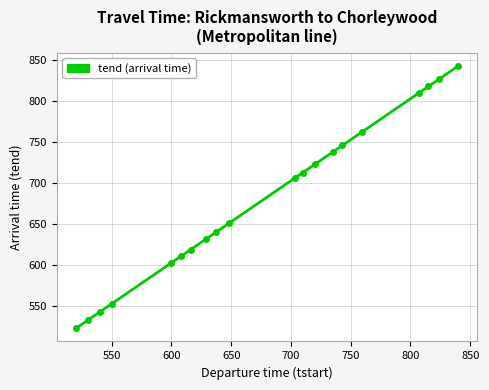

Reading left to right, extract all data points from this chart.

523	533	543	553	603	611	619	632	640	651	706	713	723	738	746	762	810	818	827	843